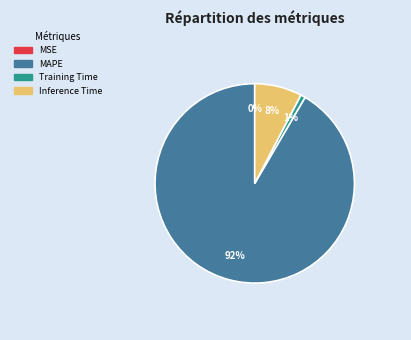

Is it true that MAPE is 85% of the pie?

False